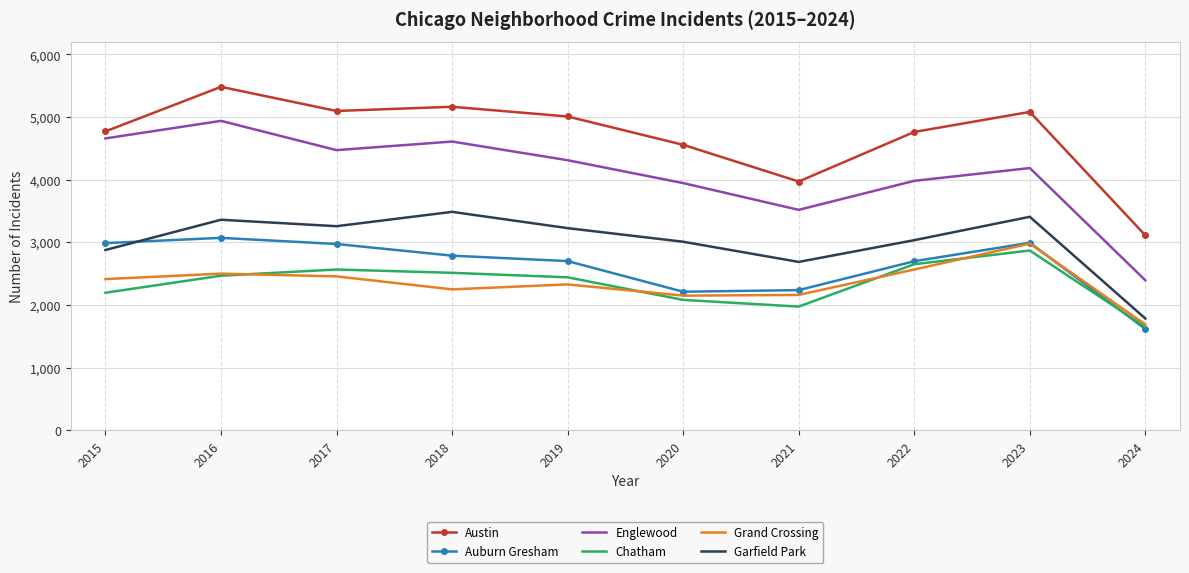

True or false: Chatham and Englewood cross at least once.

False